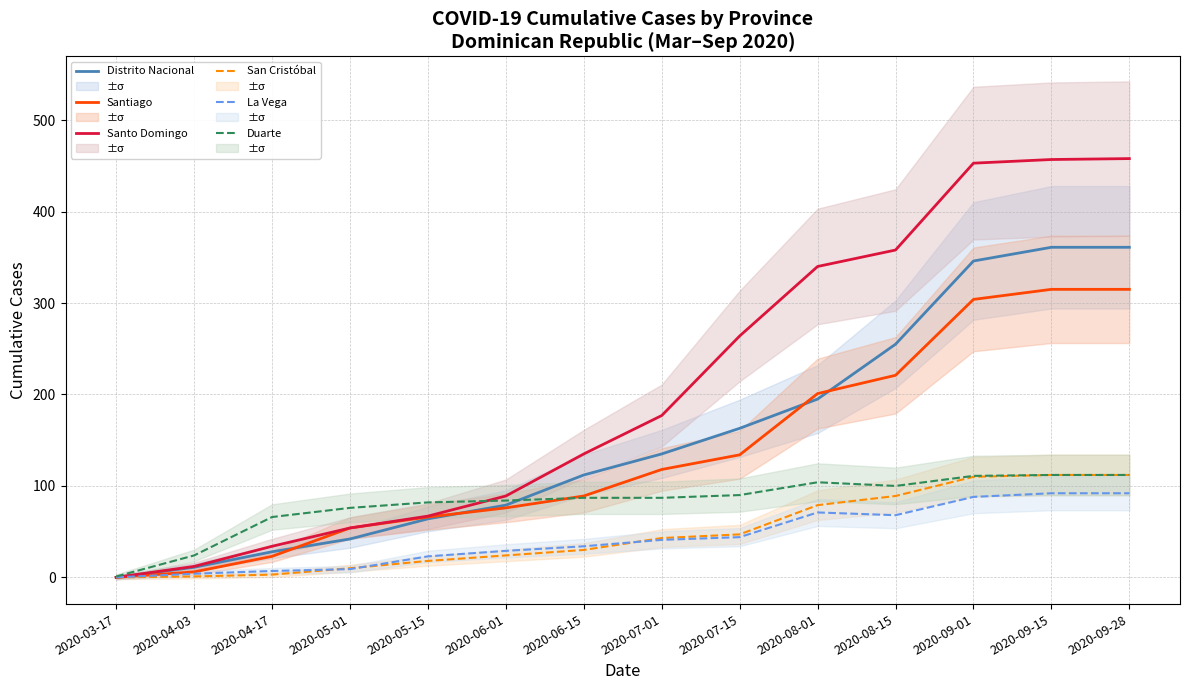

The value of San Cristóbal at 2020-09-28 is 112. True or false?

True